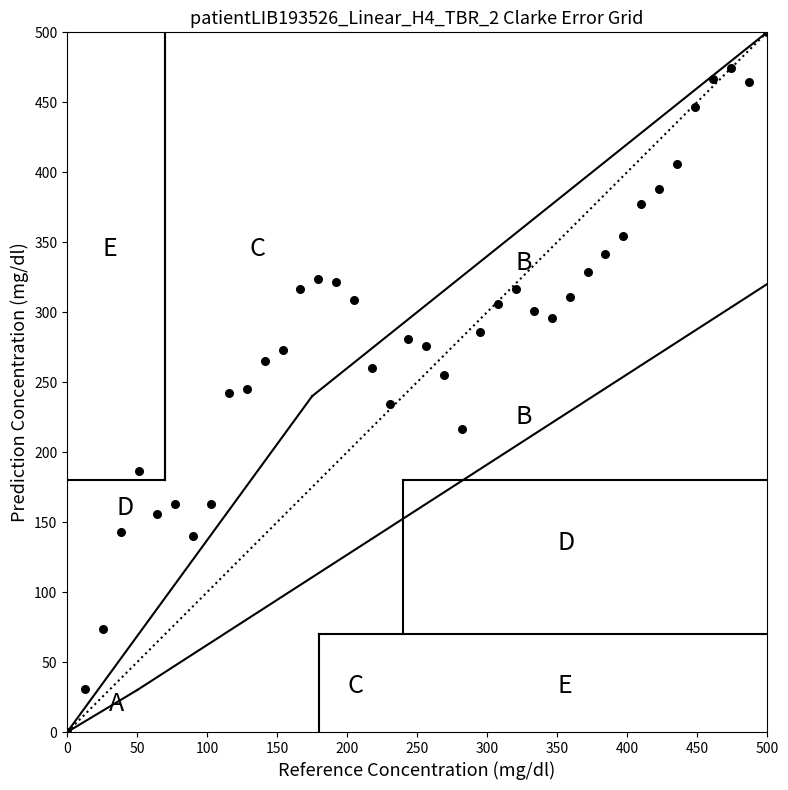

What is the range of Y values (max minus min)?

500.0